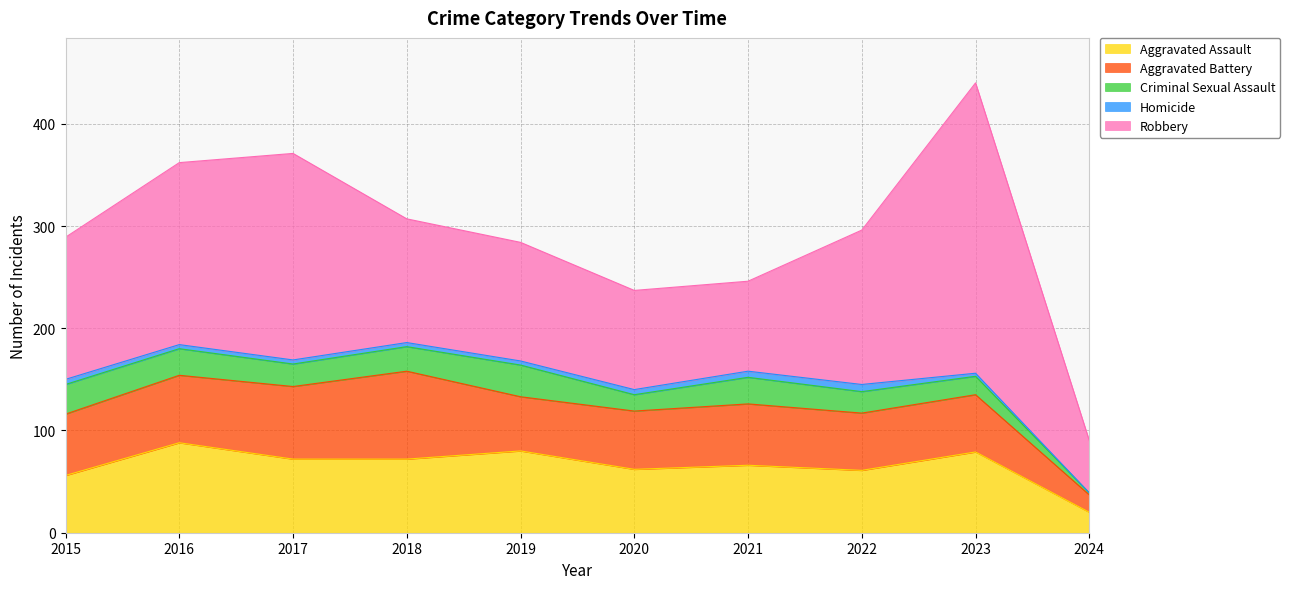

The value of Robbery at 2024 is 16. True or false?

False